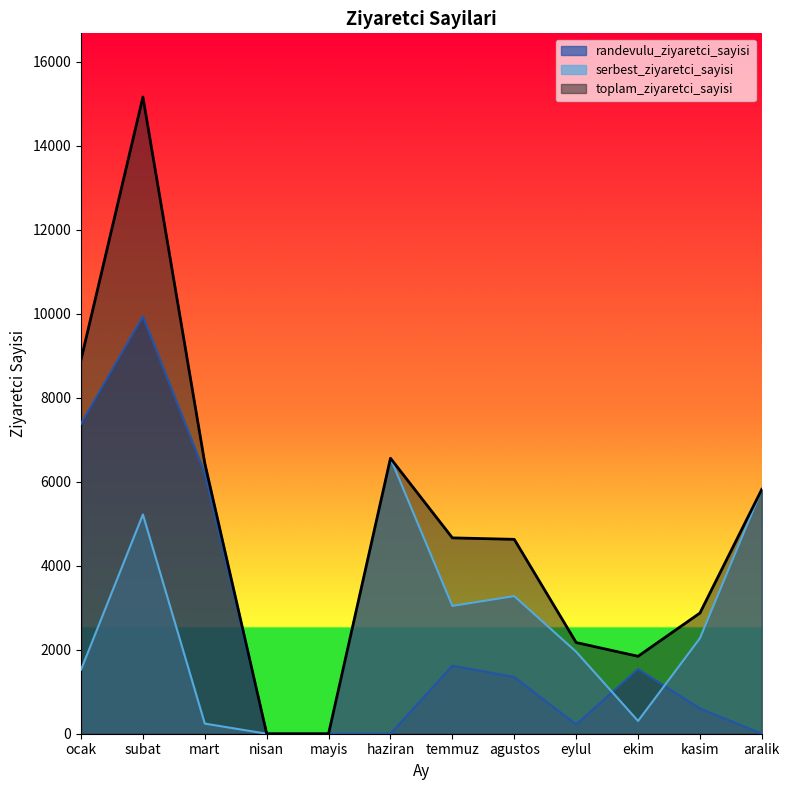

What is the label of the 10th point from the right?

mart